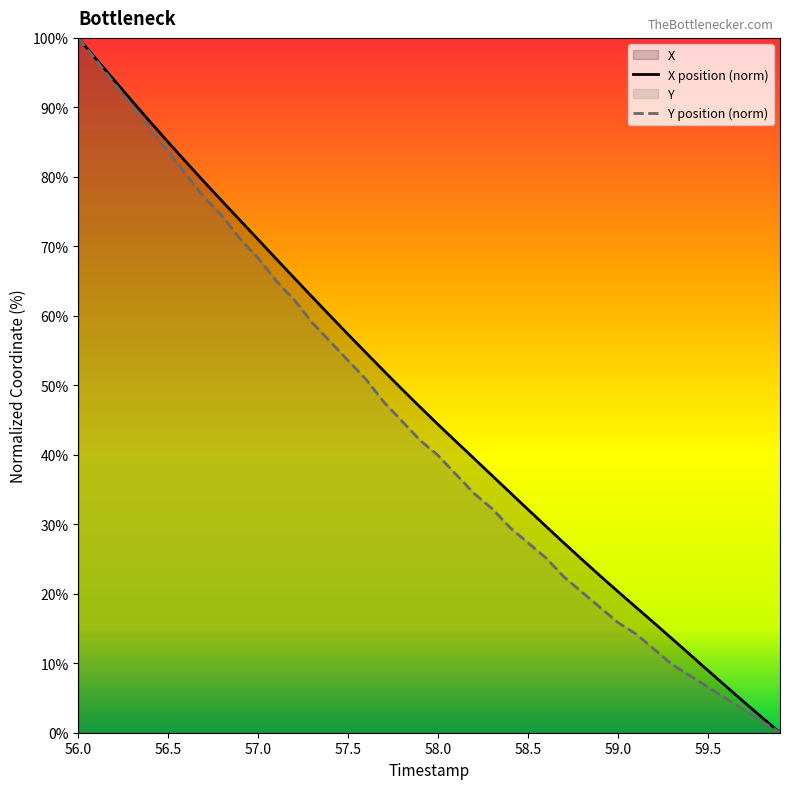

What is the difference between the highest and lowest values at 57.1?

3.2